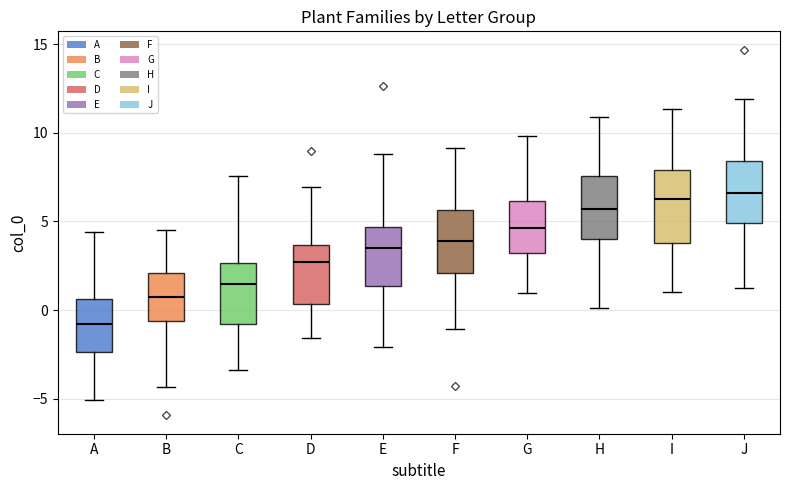

Reading left to right, read every box against the y-axis: the position of its median line, the range the box covers, and the ends of its whiskers. The values are not printed on the chart, so give them approximately, as read against the axis.

A: median -1.0, box -2.5 to 0.5, whiskers -5.0 to 4.5
B: median 0.5, box -0.5 to 2.0, whiskers -4.5 to 4.5
C: median 1.5, box -1.0 to 2.5, whiskers -3.5 to 7.5
D: median 2.5, box 0.5 to 3.5, whiskers -1.5 to 7.0
E: median 3.5, box 1.5 to 4.5, whiskers -2.0 to 9.0
F: median 4.0, box 2.0 to 5.5, whiskers -1.0 to 9.0
G: median 4.5, box 3.0 to 6.0, whiskers 1.0 to 10.0
H: median 5.5, box 4.0 to 7.5, whiskers 0.0 to 11.0
I: median 6.5, box 4.0 to 8.0, whiskers 1.0 to 11.5
J: median 6.5, box 5.0 to 8.5, whiskers 1.0 to 12.0